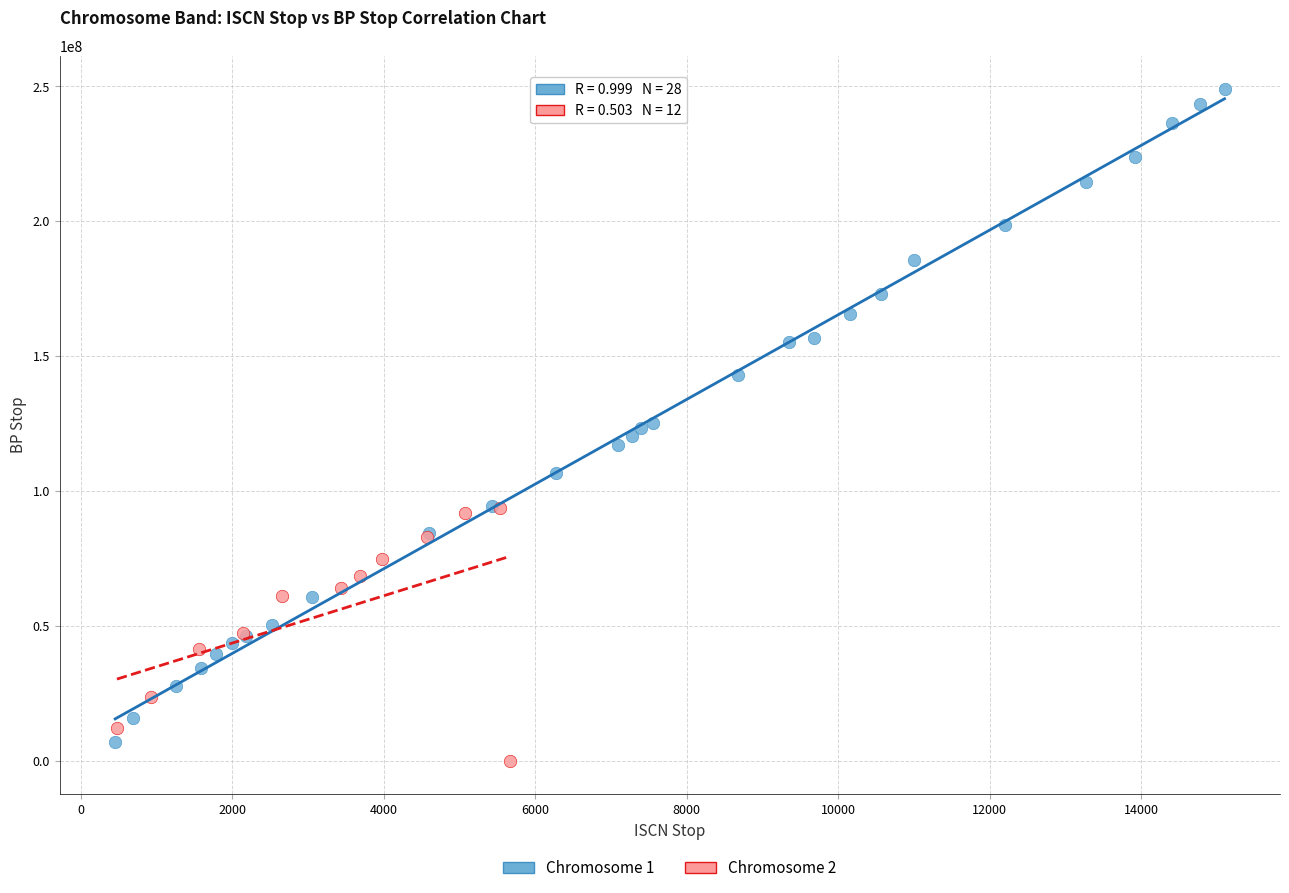

Which series contains the highest Y value?

Chromosome 1